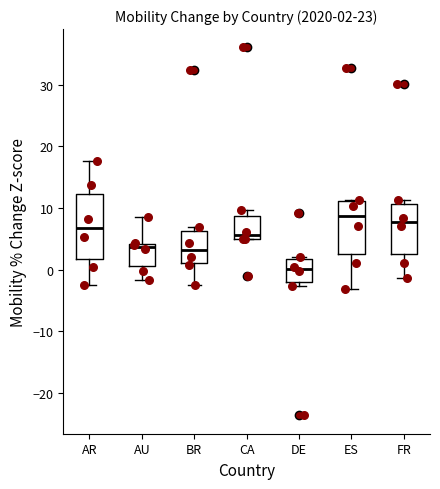

Which box has the lowest median line?

DE